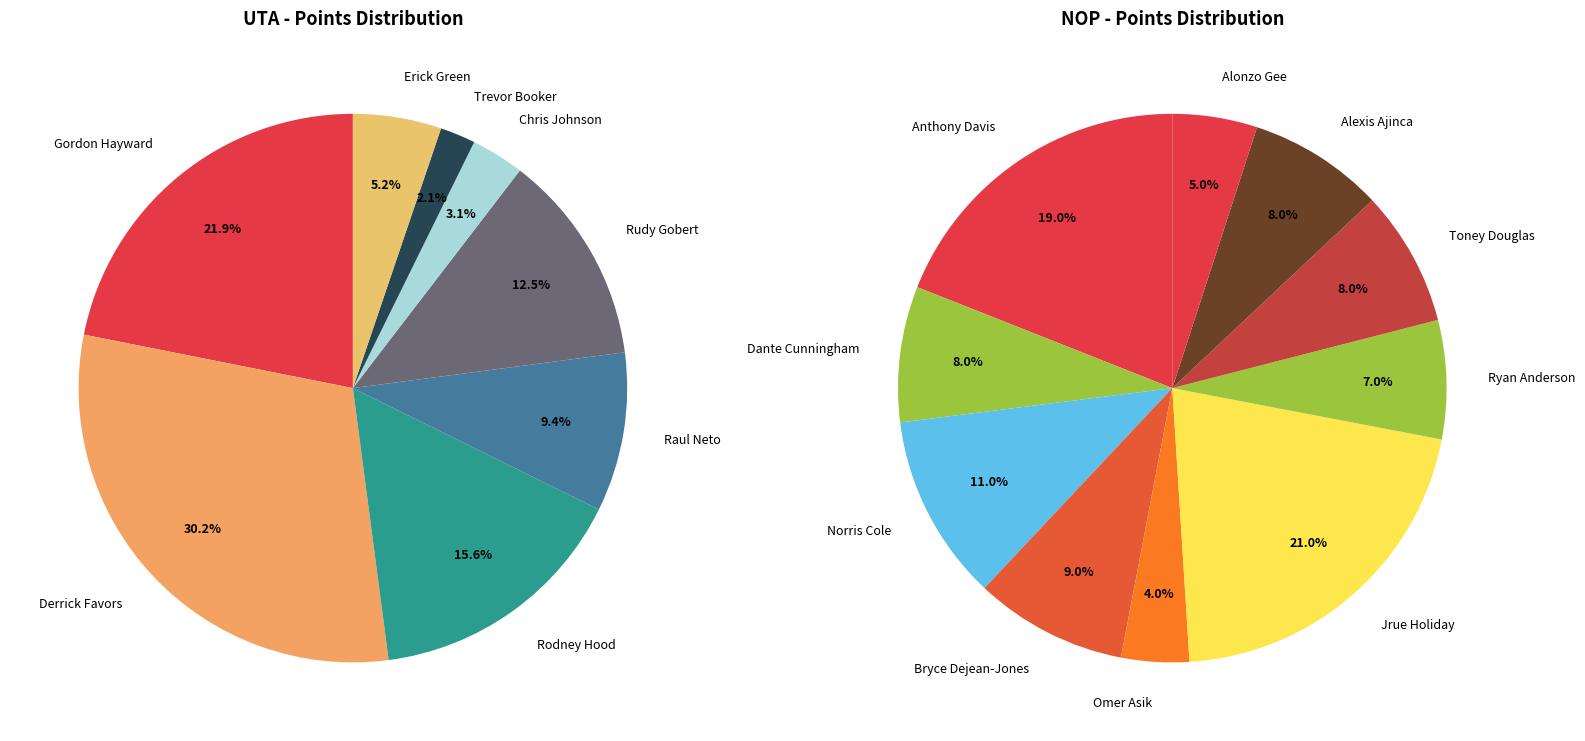

The Toney Douglas slice represents 1% of the pie. True or false?

False